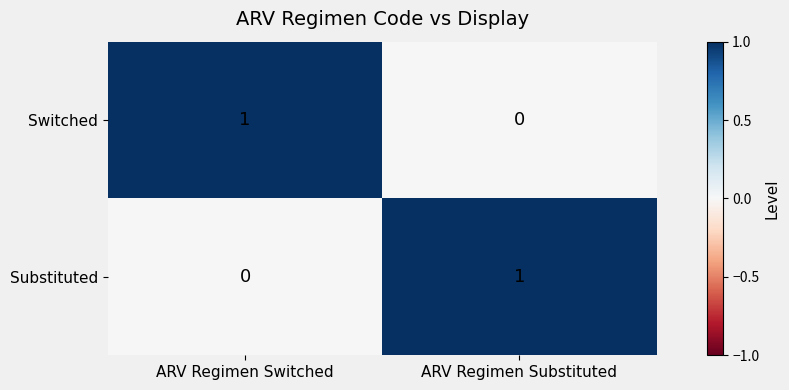

Which category has the lowest value in the Substituted series?

ARV Regimen Switched